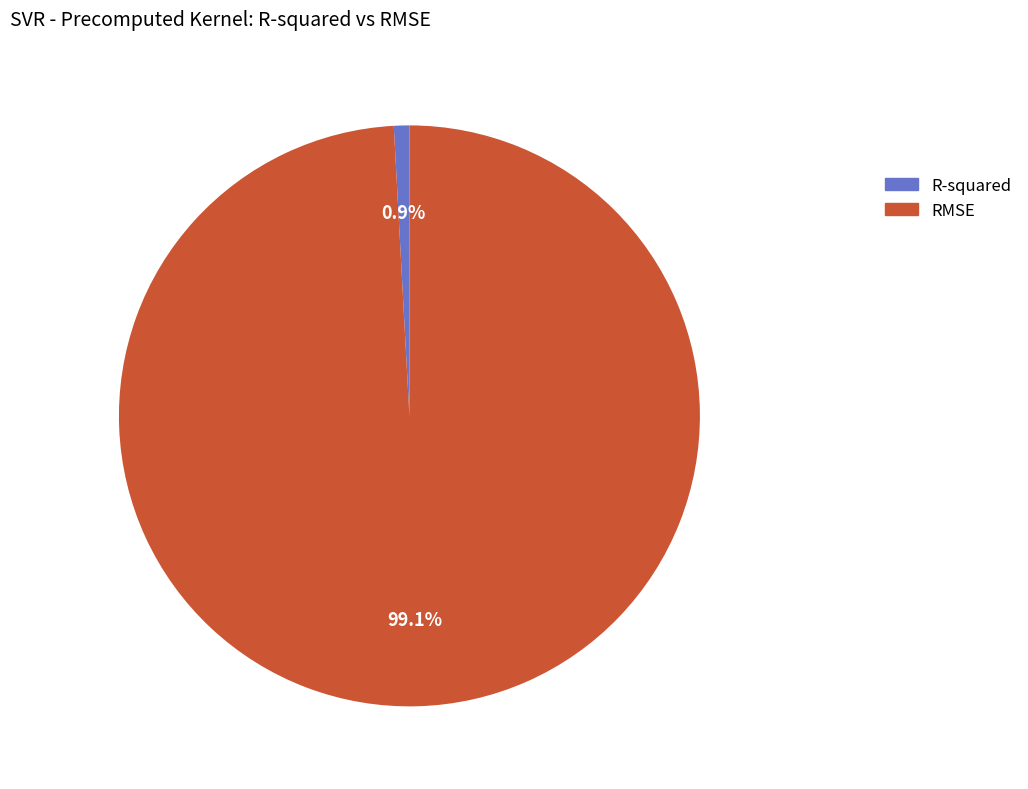

Does R-squared represent more than half of the total?

No